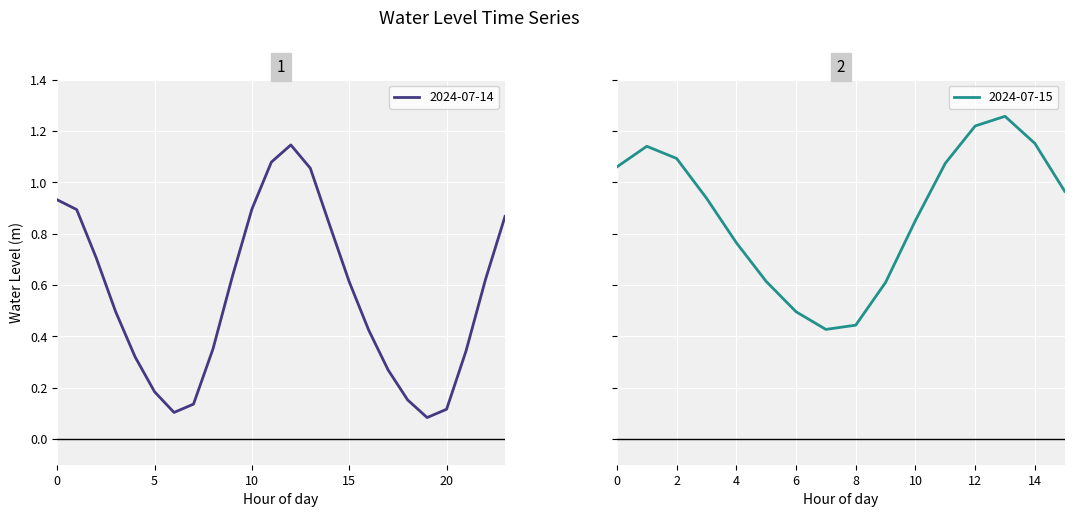

What is the maximum value shown in the chart?

1.3